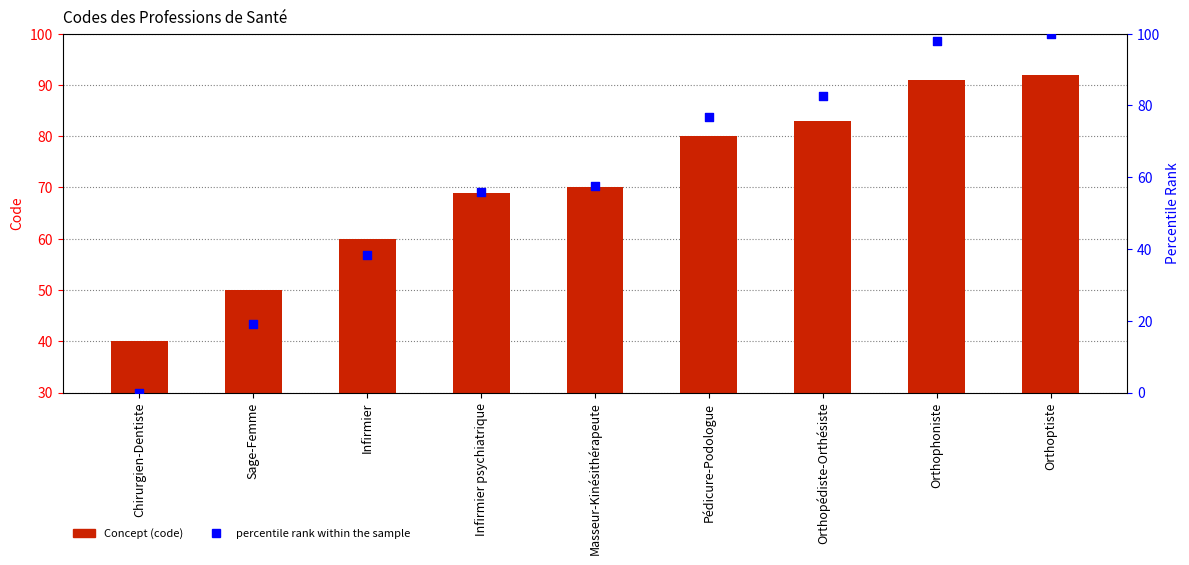

At which category is the sum across all series the highest?

Orthoptiste